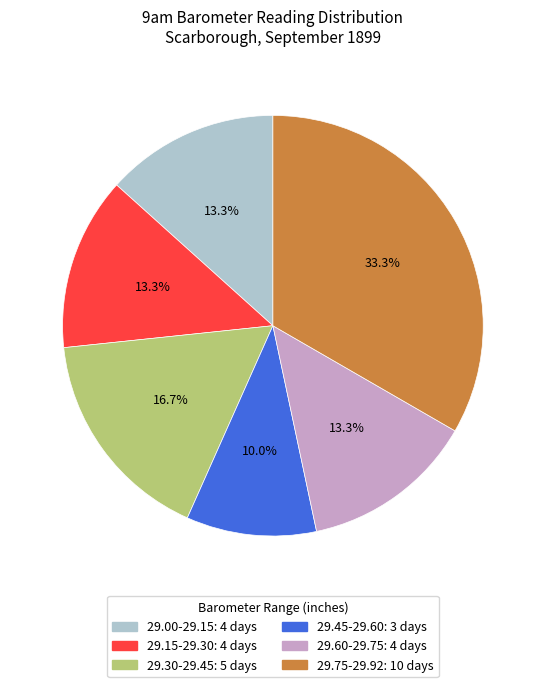

Is there a majority slice in this chart?

No